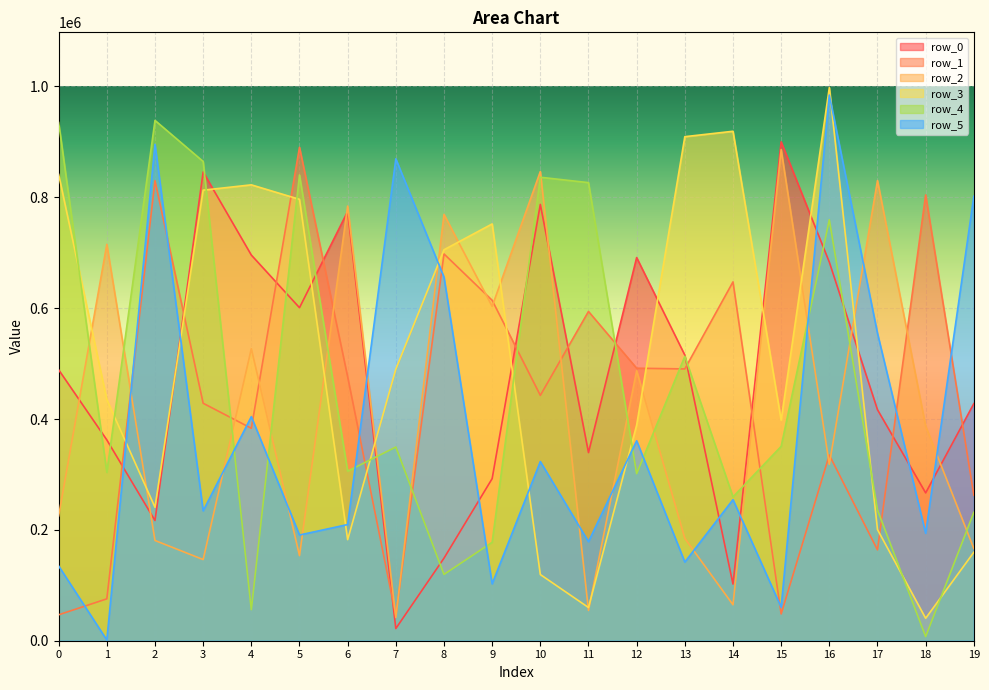

True or false: row_3 has a value of 176340 at 12.

False